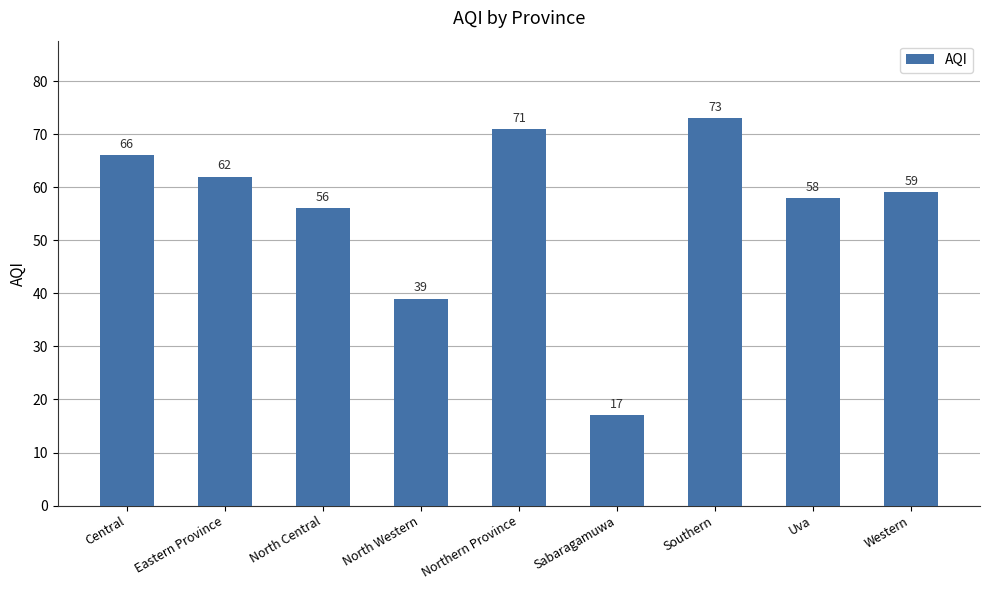

How many values are below 59?

4